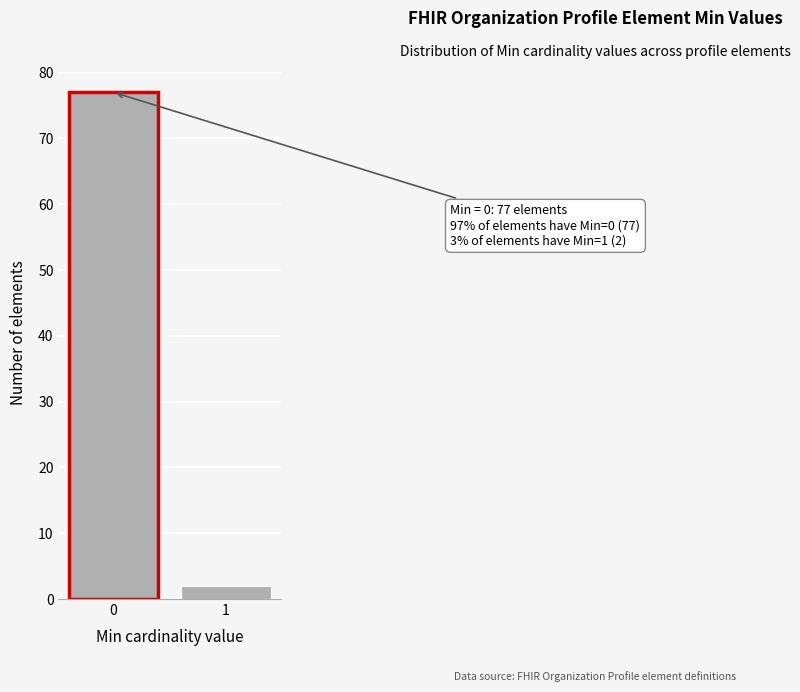

Reading left to right, transcribe all the data shown in this chart.

0=77	1=2